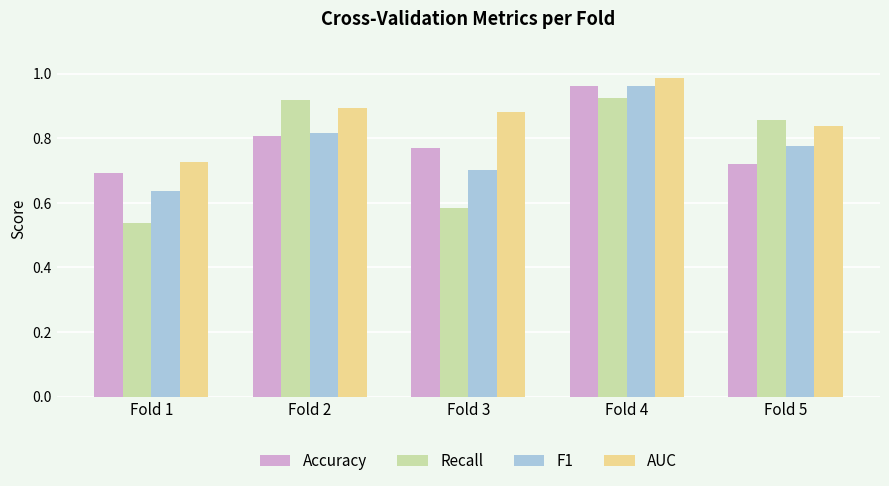

Which label corresponds to the largest value in the chart?

Fold 4